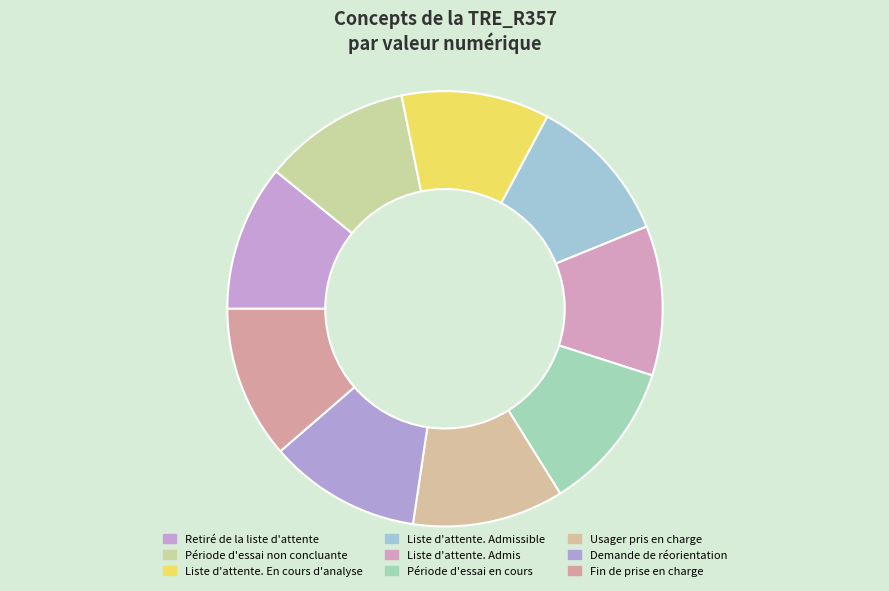

To the nearest percent, what is the average slice percentage?

11%